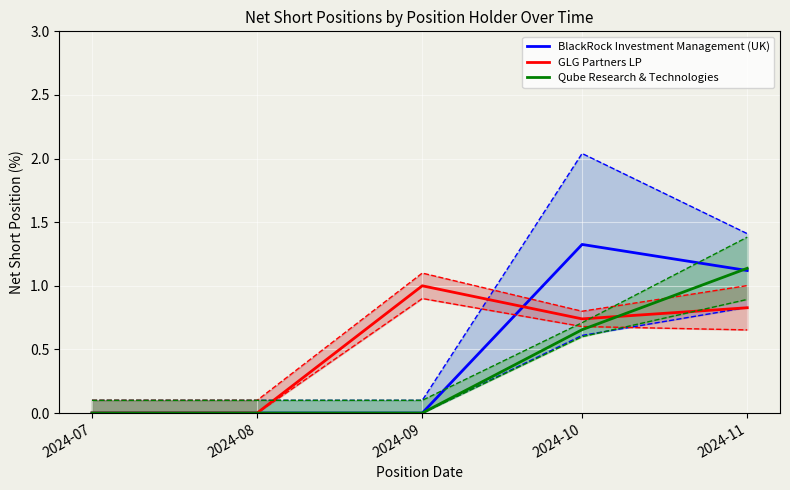

List the series in order of their peak value, lowest first.

GLG Partners LP, Qube Research & Technologies, BlackRock Investment Management (UK)